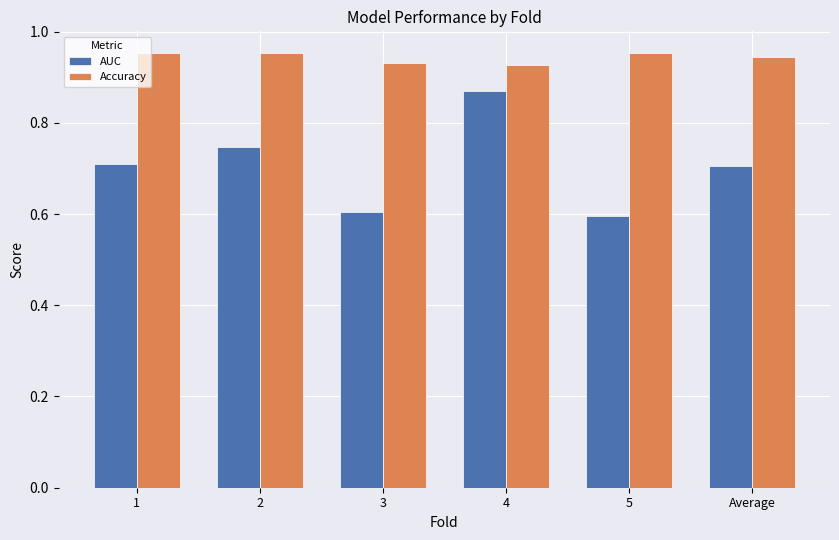

Does the chart contain any negative values?

No